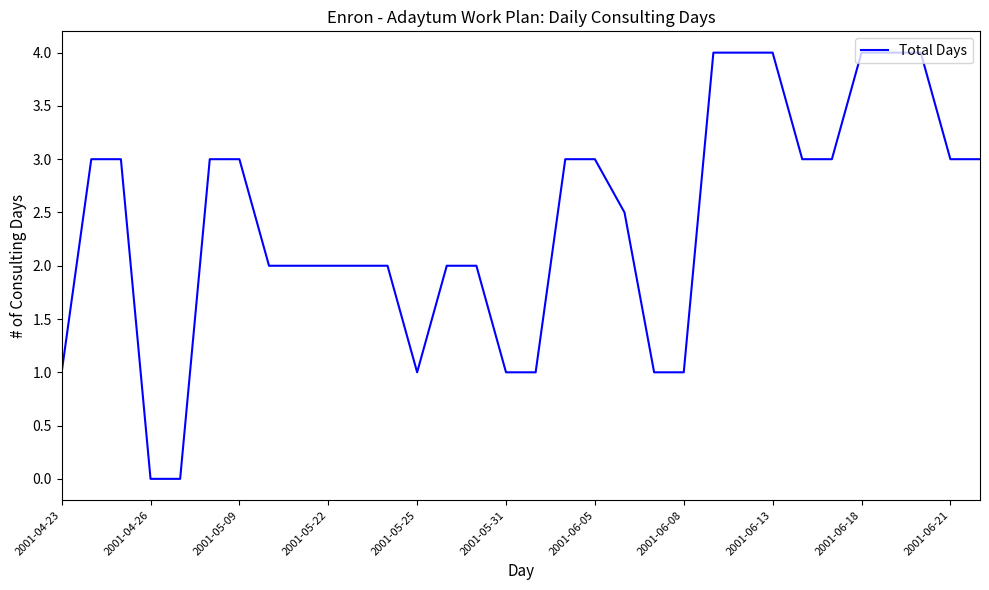

How many values are below 3?

16